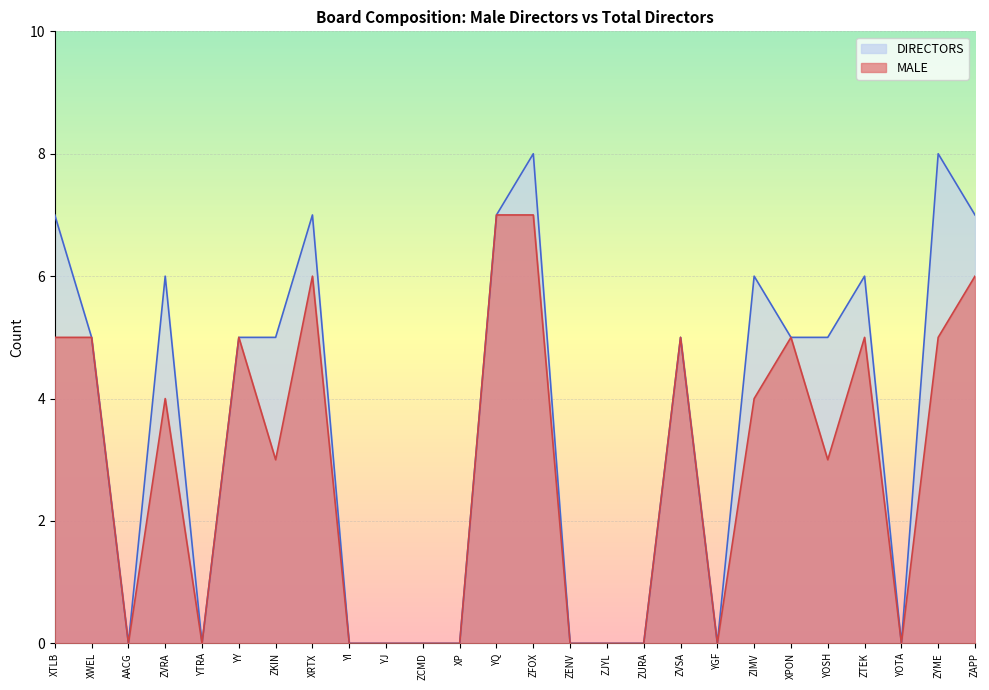

Which series has the largest total across all categories?

DIRECTORS